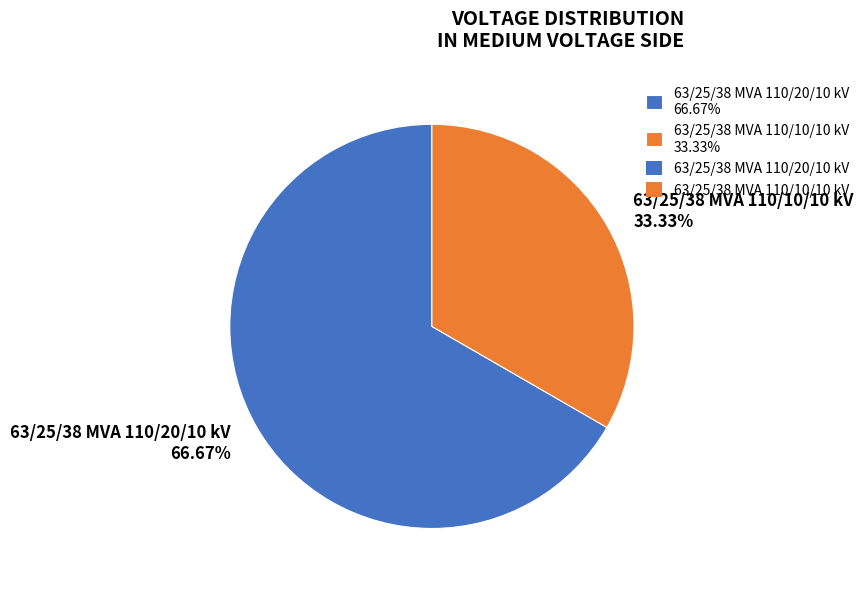

What percentage do 63/25/38 MVA 110/20/10 kV and 63/25/38 MVA 110/10/10 kV together represent?

100.0%